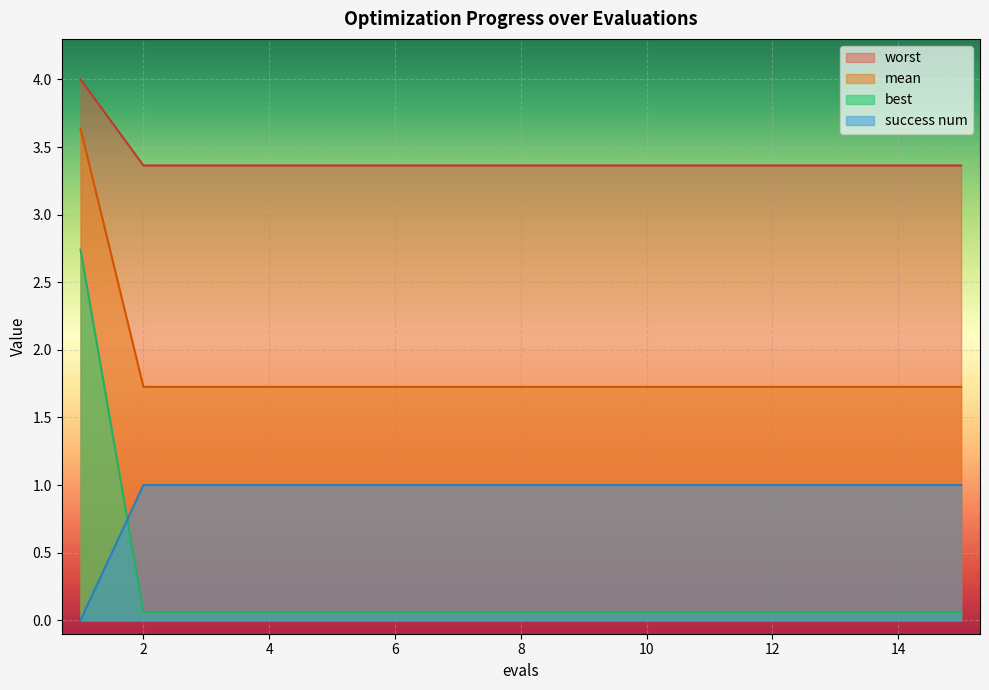

Rank the series by their maximum value, from highest to lowest.

worst, mean, best, success num